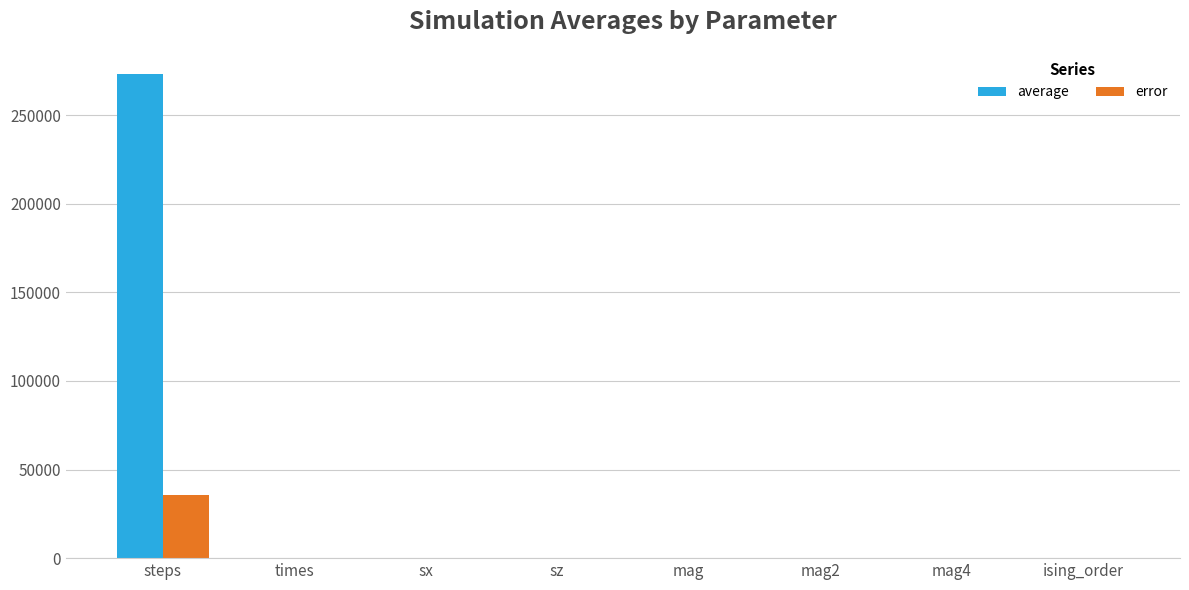

Is it true that average equals 273266.0 at steps?

True